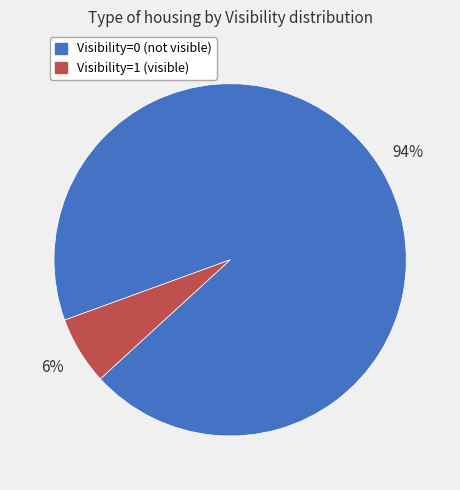

Which category has the smallest portion of the pie?

Visibility=1